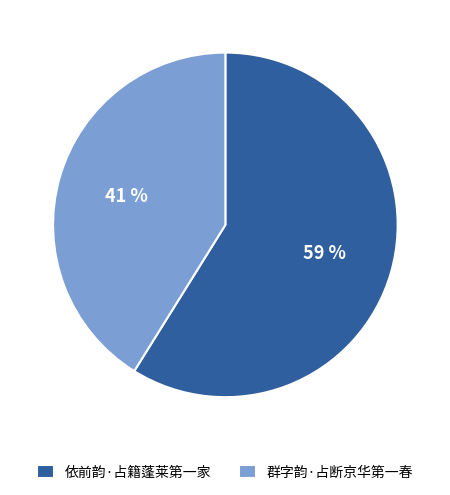

To the nearest percent, what portion does 群字韵·占断京华第一春 represent?

41%